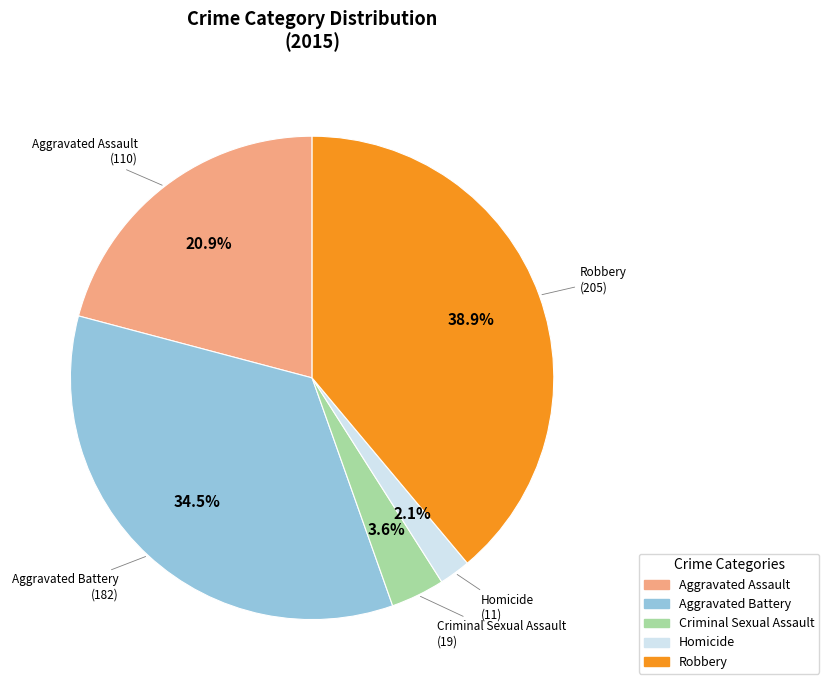

Between Homicide and Robbery, which is larger?

Robbery